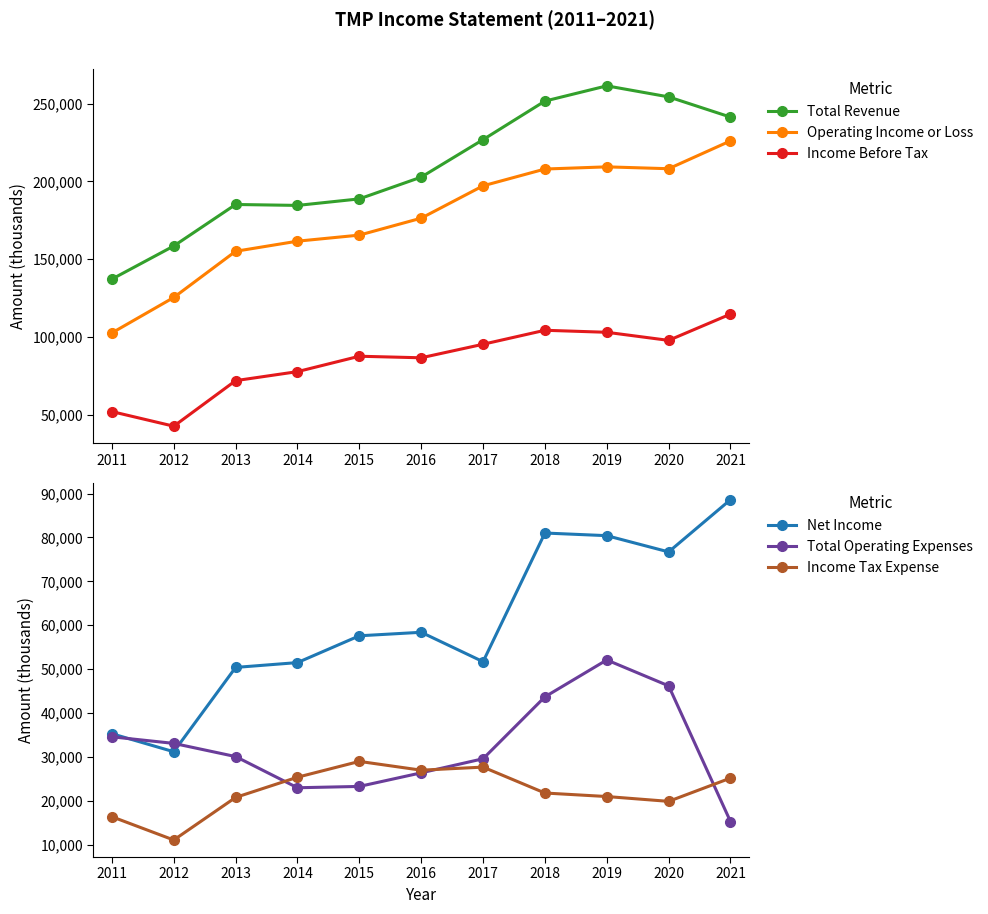

What is the lowest value of the Total Revenue series?

137100